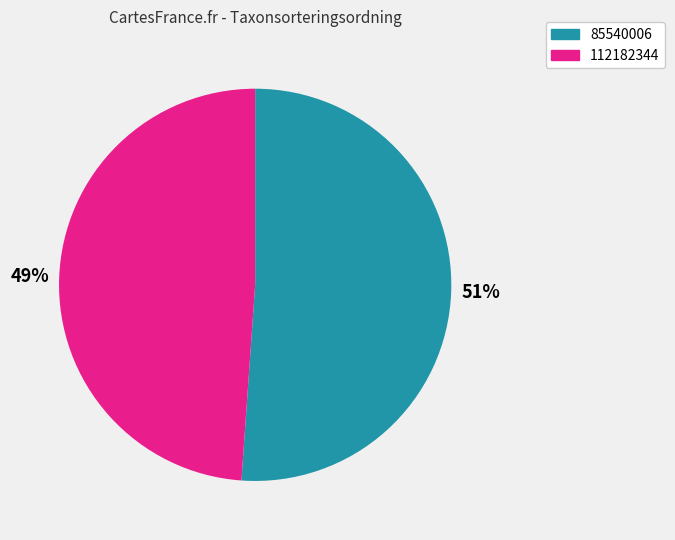

Which slice represents more than half of the pie?

85540006